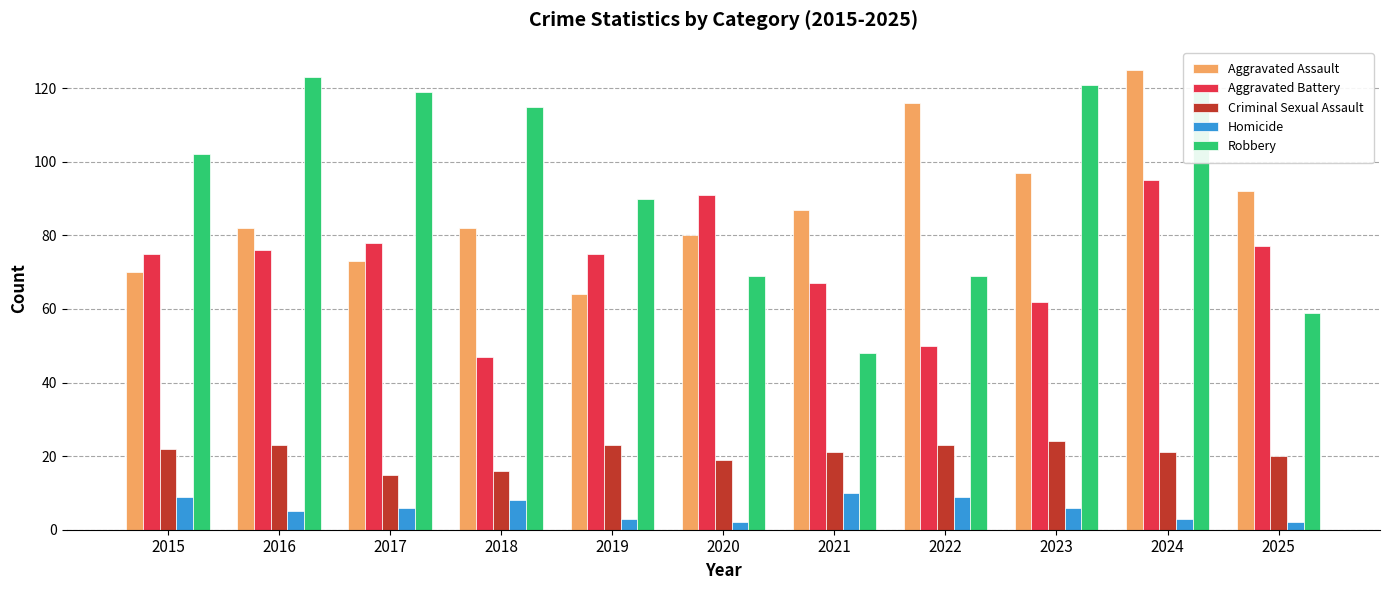

The value of Homicide at 2015 is 3. True or false?

False